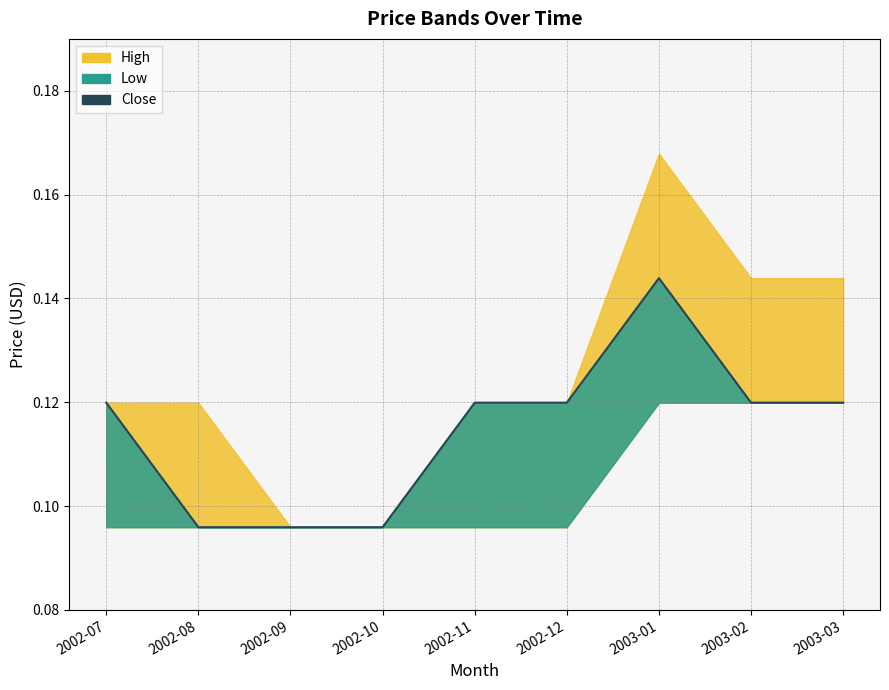

At which category does the chart reach its peak across all series?

2003-01